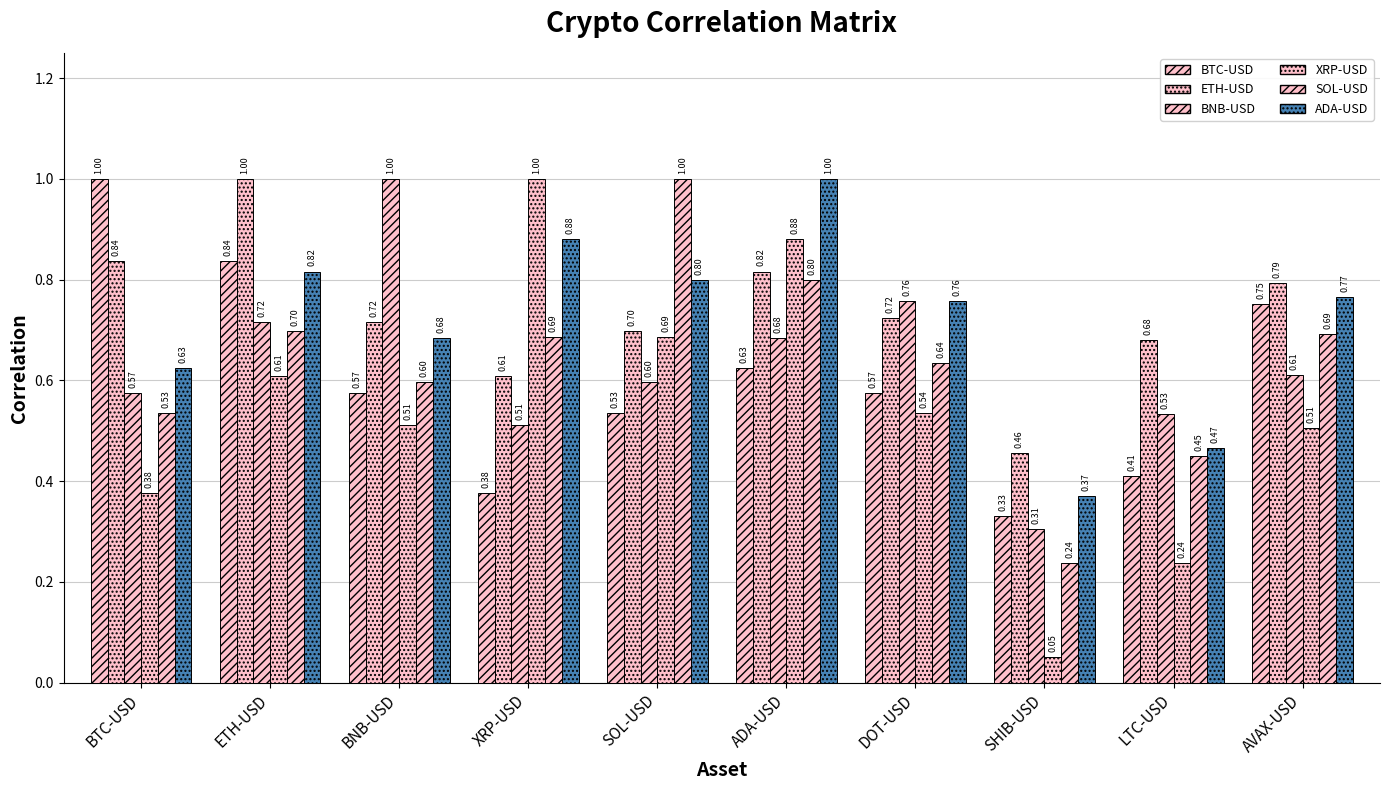

The BTC-USD series shows 0.6 at BNB-USD. True or false?

True